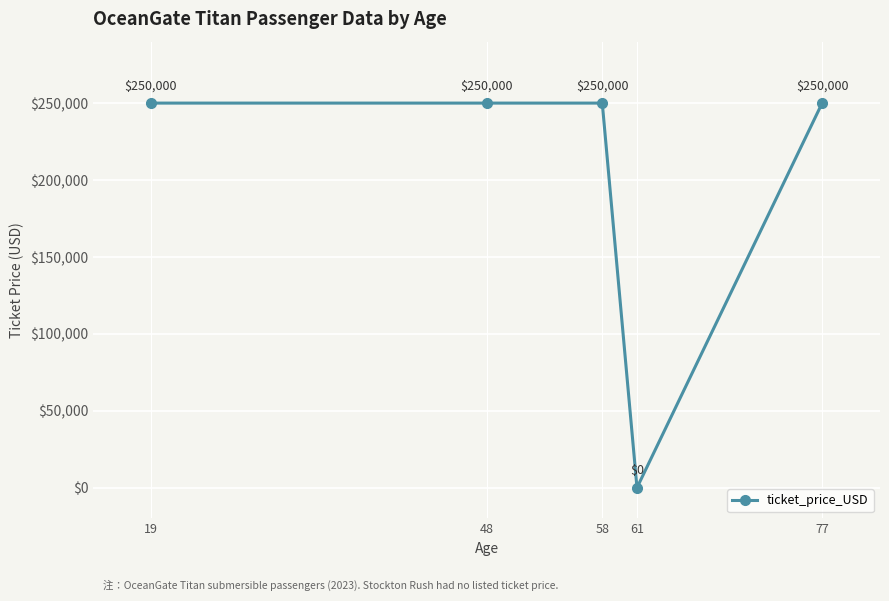

True or false: the data shows -117795 at 61.

False